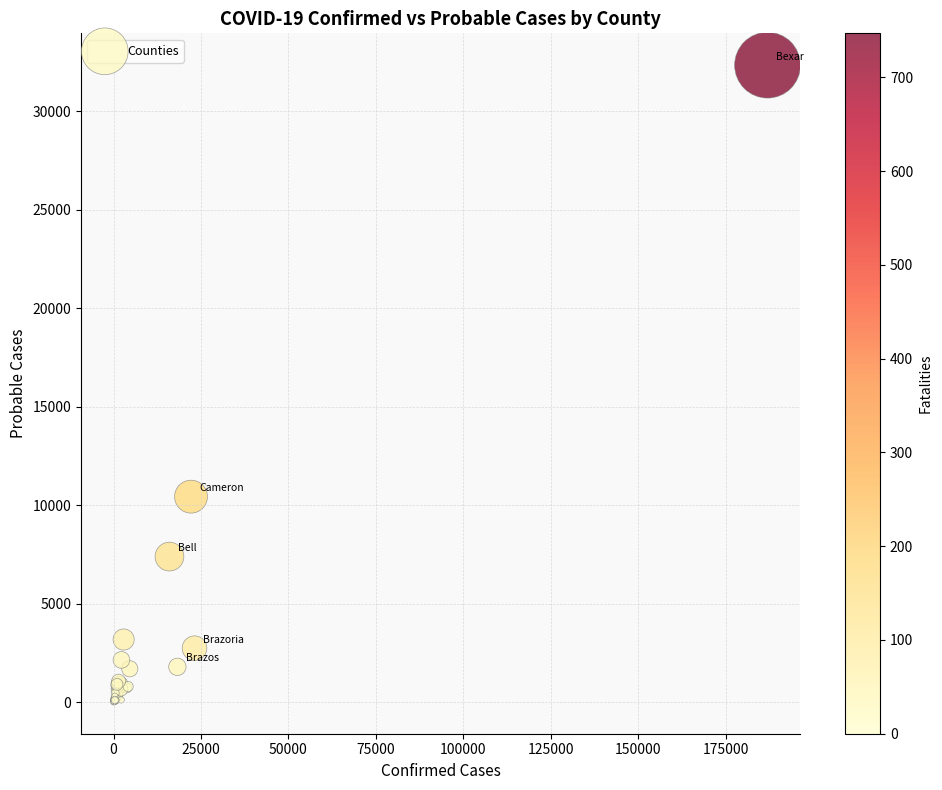

What Y value in the scatter plot is closest to 16179?

10433